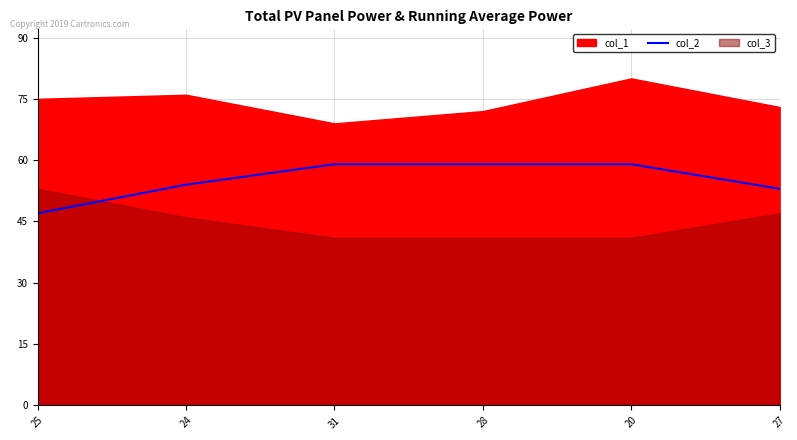

Which category has the lowest value in the col_2 series?

25